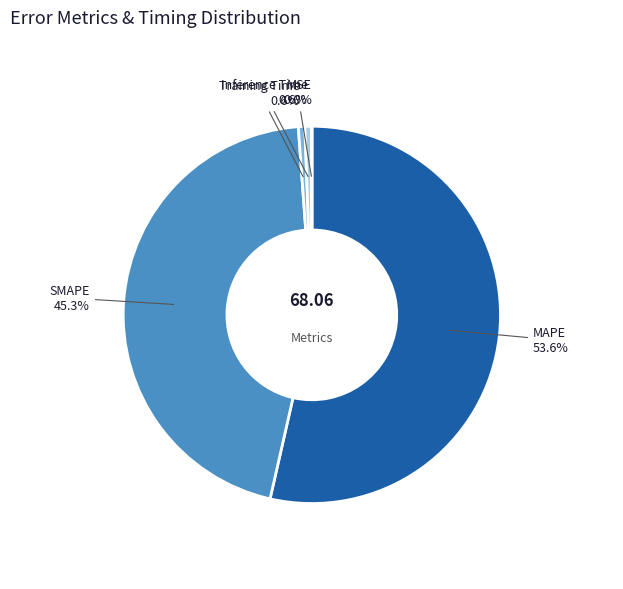

Is there a majority slice in this chart?

Yes